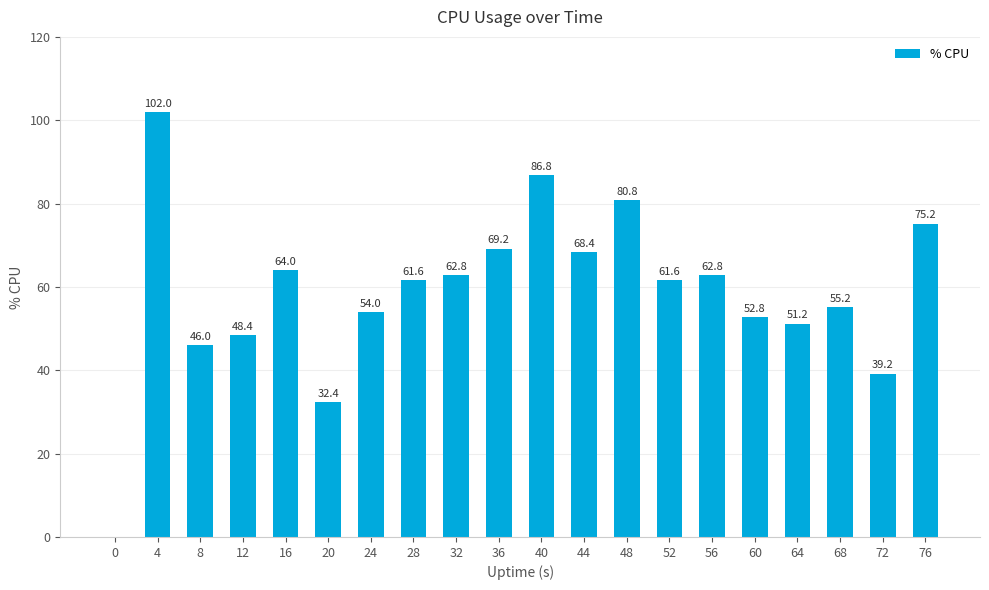

What is the greatest value displayed?

102.0